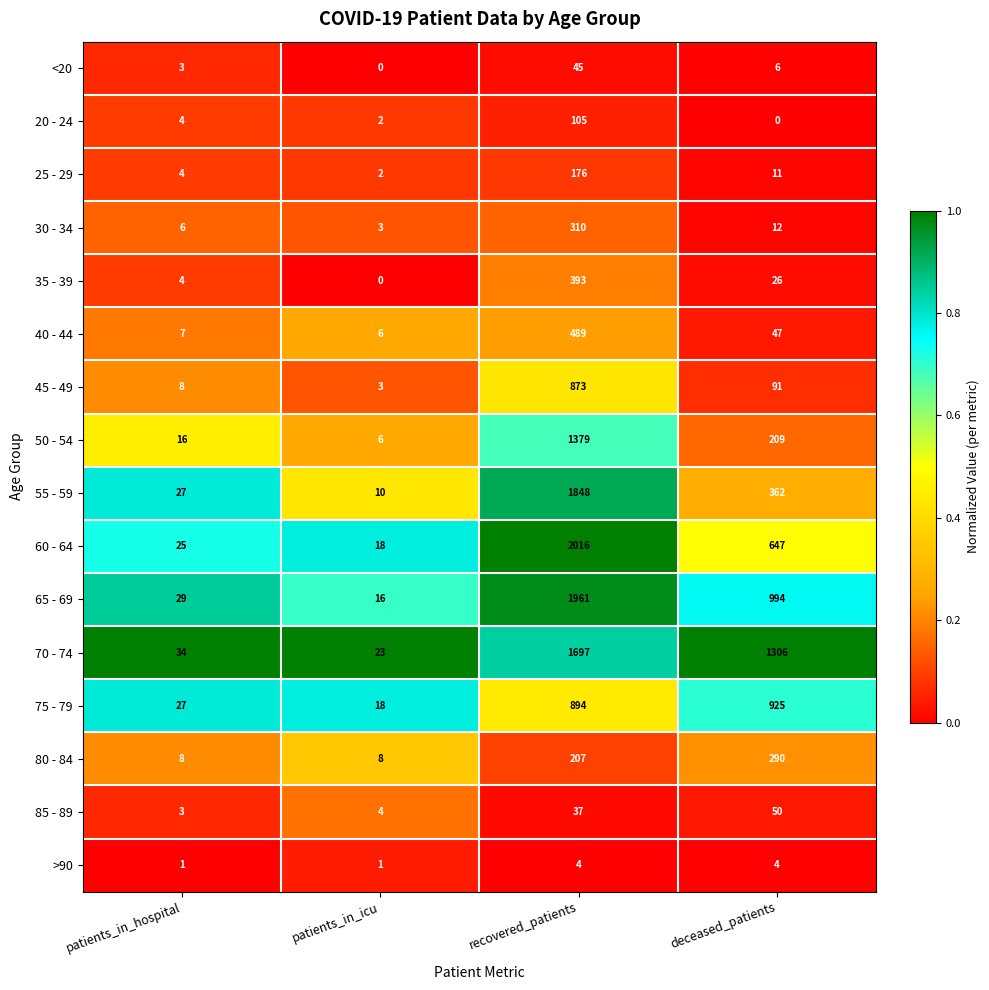

Which series has the widest spread of values?

60 - 64